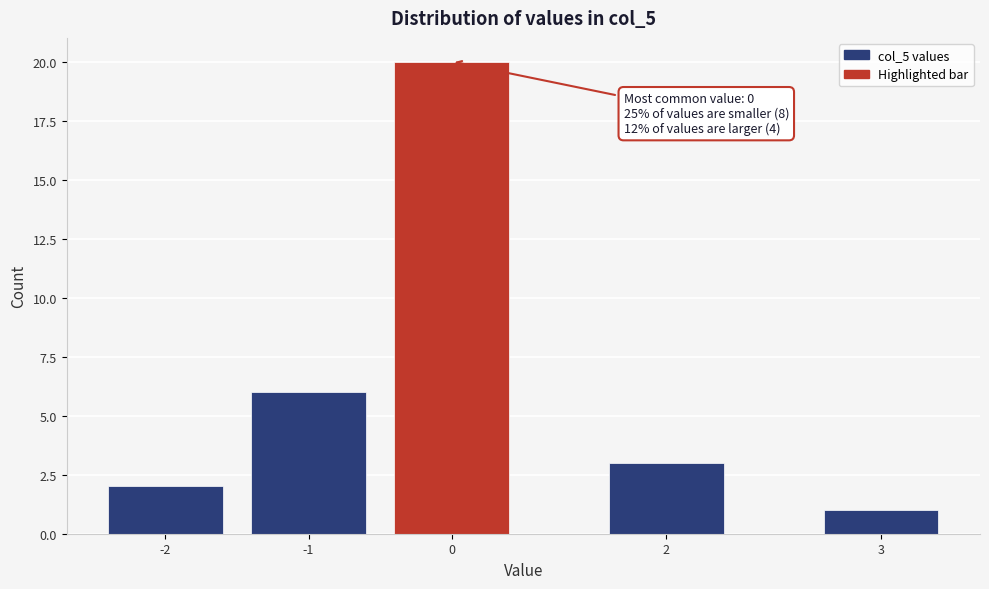

Reading left to right, what are all the values shown in this chart?

-2=2	-1=6	0=20	2=3	3=1